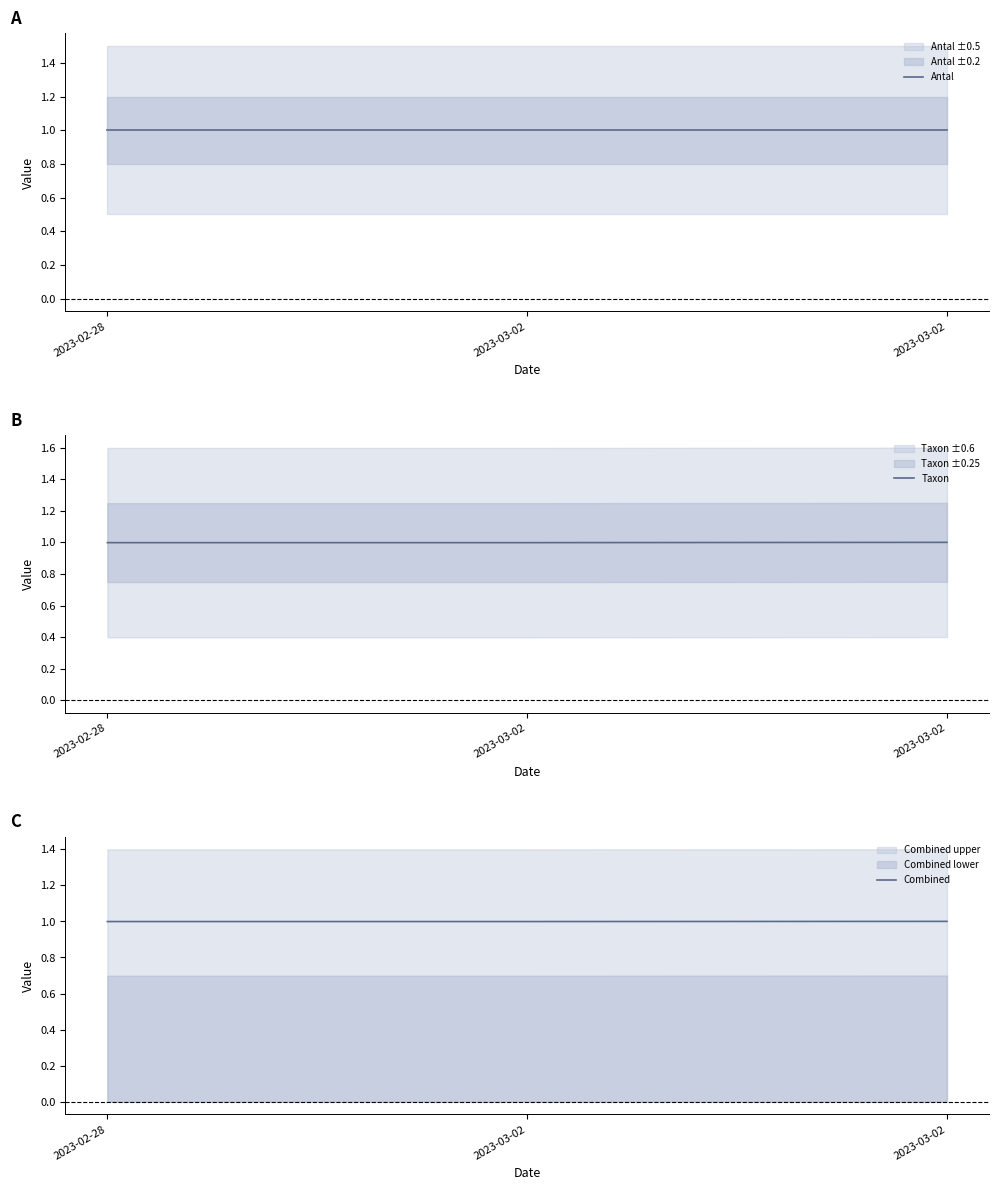

What is the average value of the Taxon series?

1.0